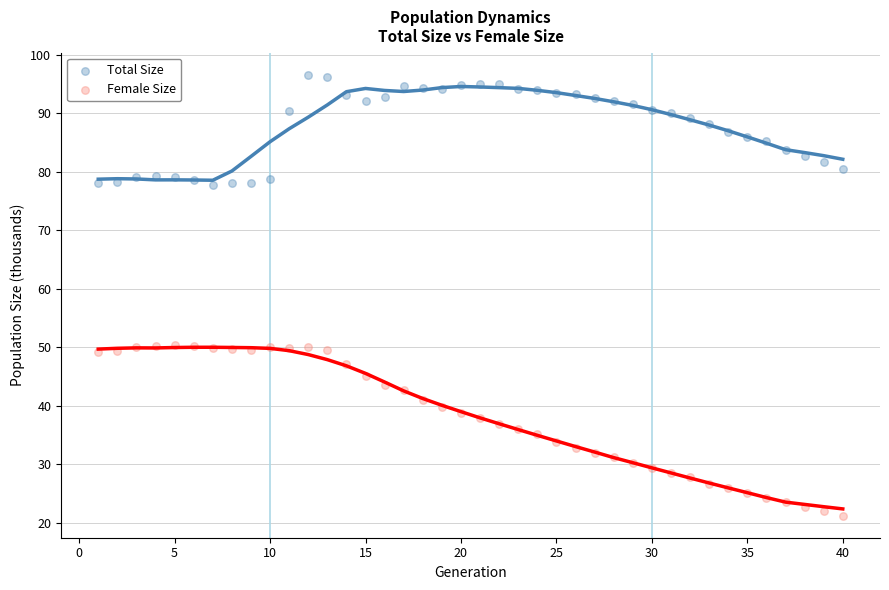

Across all data points, what is the range of Y values (max minus min)?

75.3